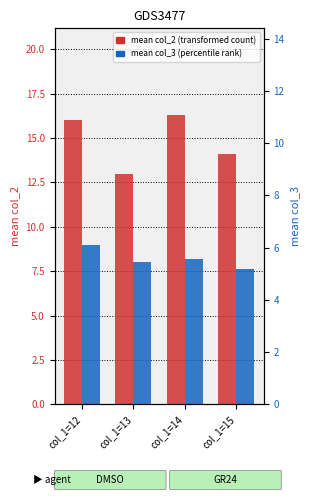

At how many categories does at least one series exceed 9?

4